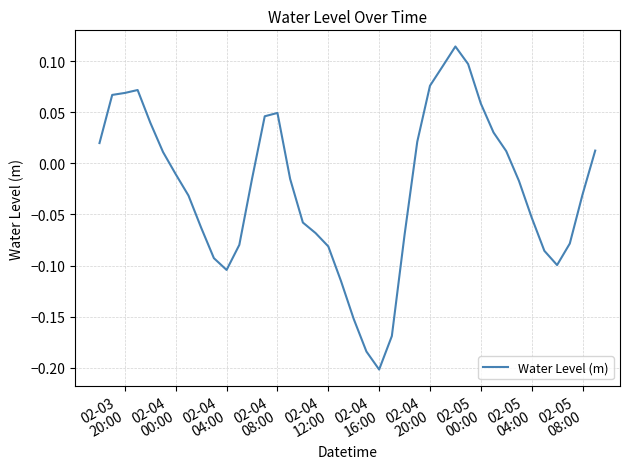

What is the difference between the maximum and minimum values?

0.3